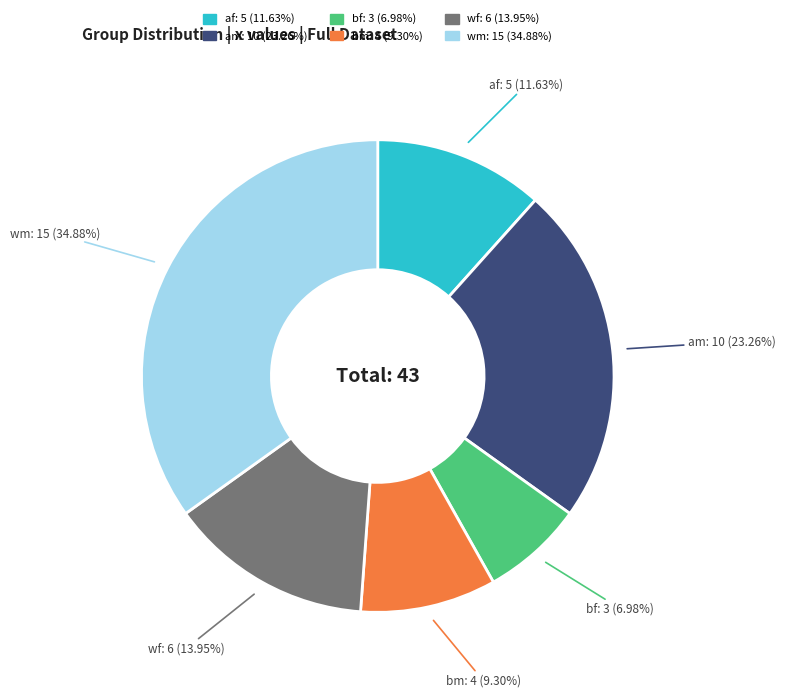

To the nearest percent, what percentage of the pie is wm?

35%